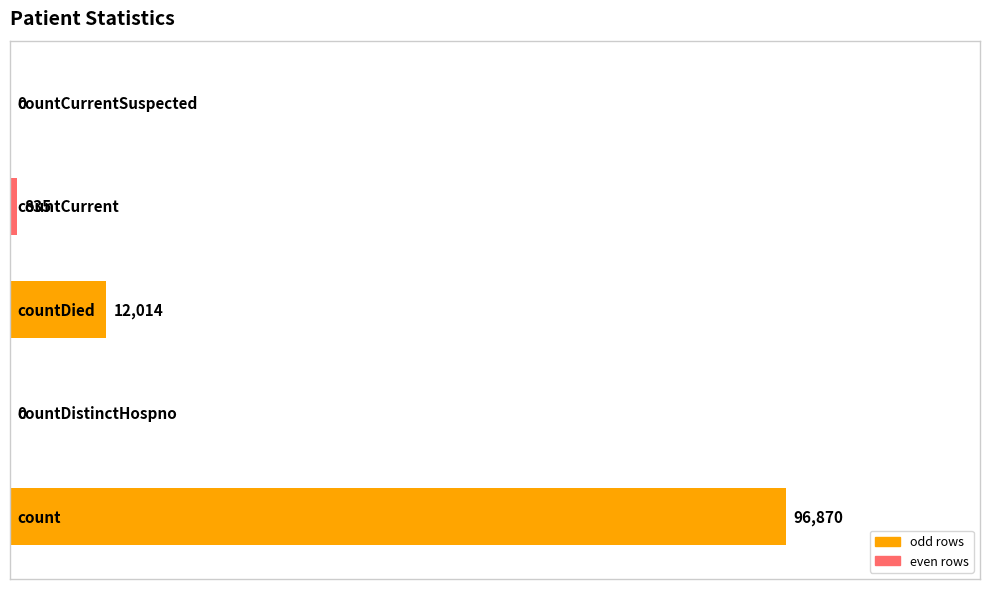

Are the bars horizontal?

Yes